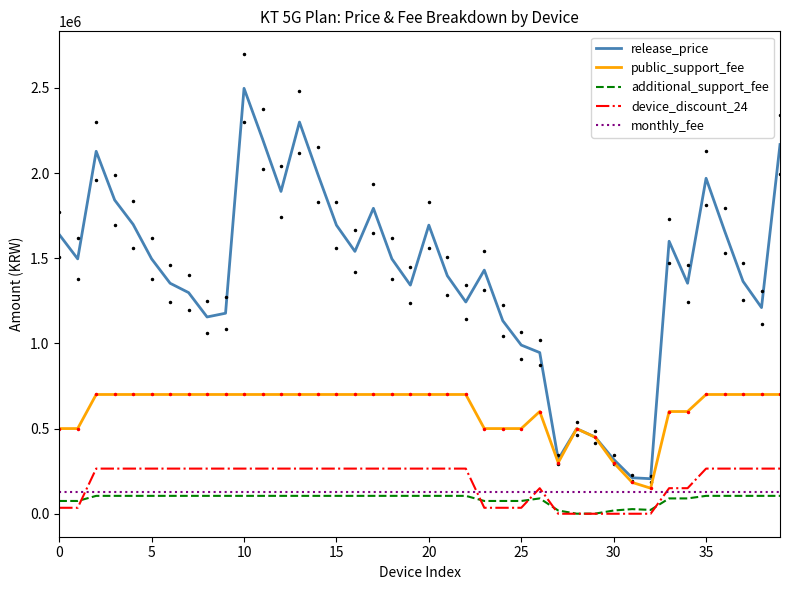

Is it true that device_discount_24 equals -108341 at 28?

False